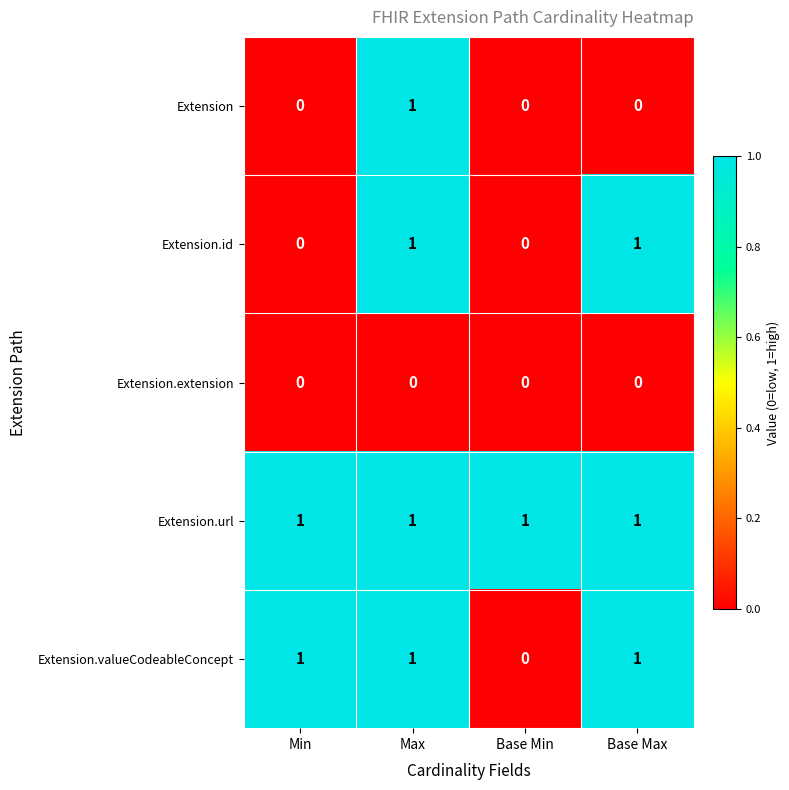

Count the Extension.id values in the range 0 to 1.

4